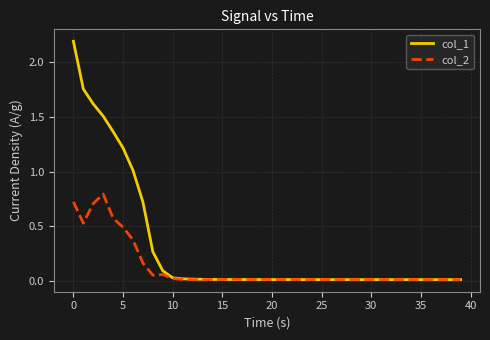

Rank the series by their average value, from highest to lowest.

col_1, col_2